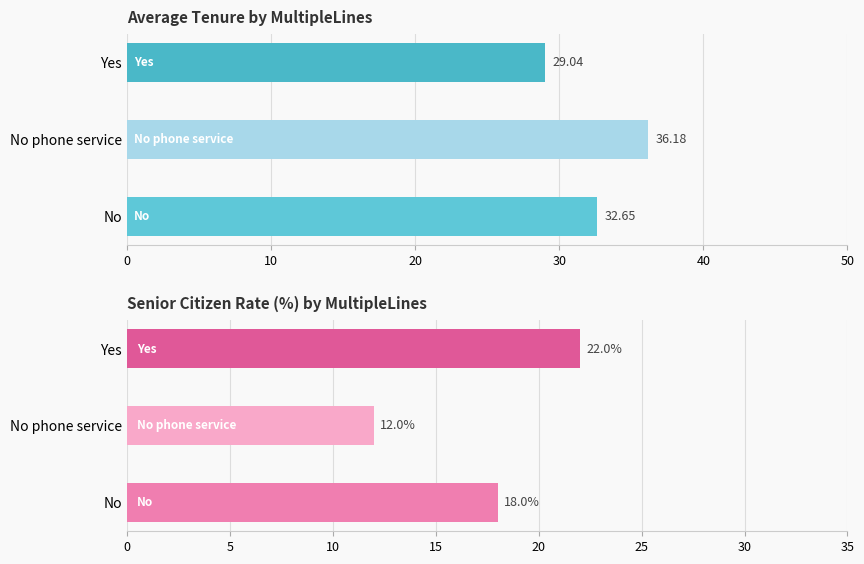

Does the chart contain stacked bars?

No